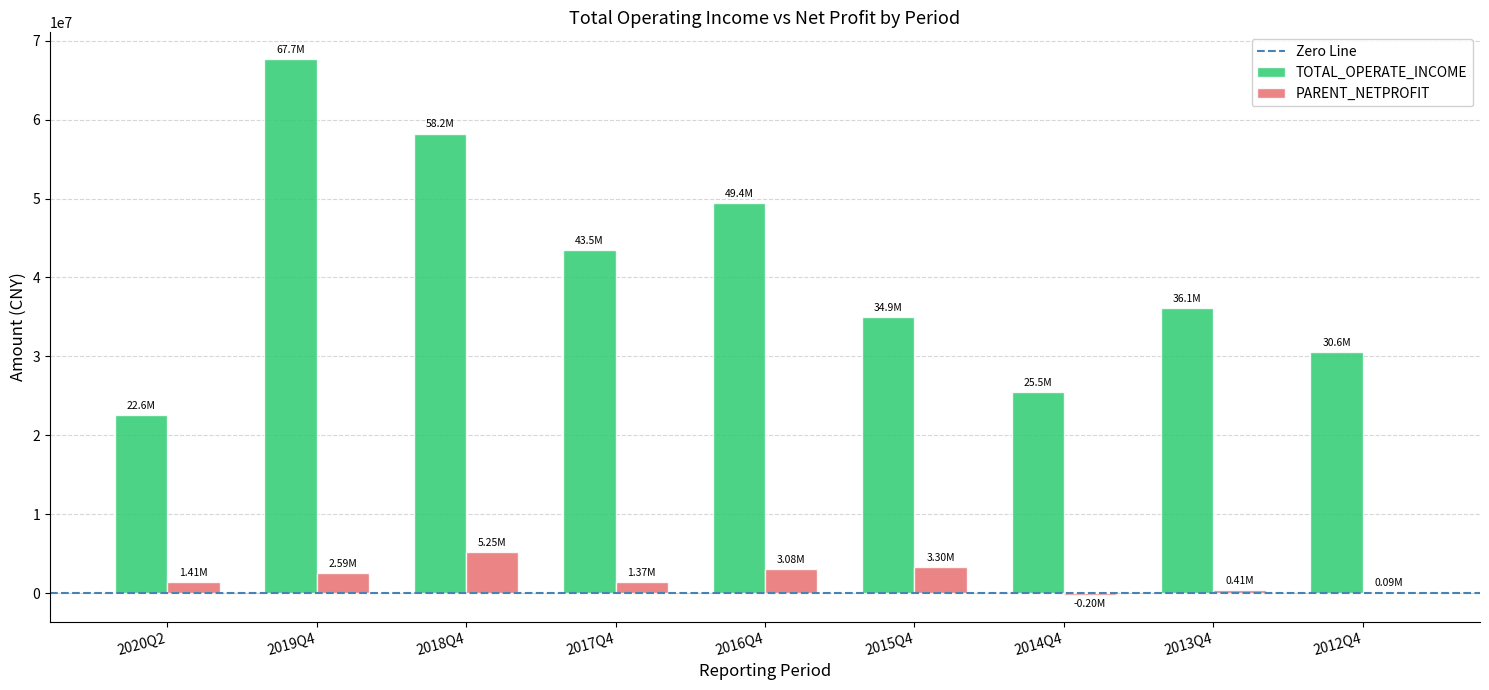

Are the bars grouped side by side (vs. stacked)?

Yes